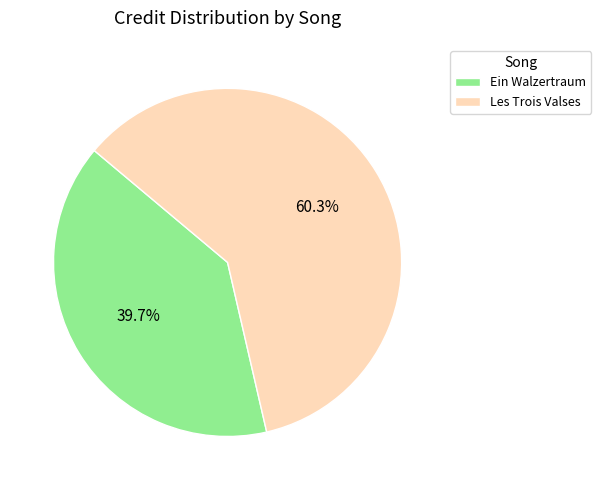

What is the ratio of the value at Ein Walzertraum to the value at Les Trois Valses?

0.7